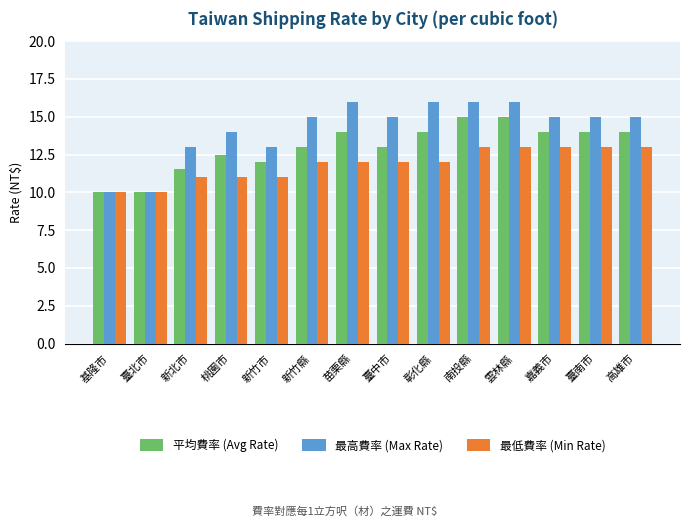

Rank the series by their average value, from lowest to highest.

最低費率 (Min Rate), 平均費率 (Avg Rate), 最高費率 (Max Rate)